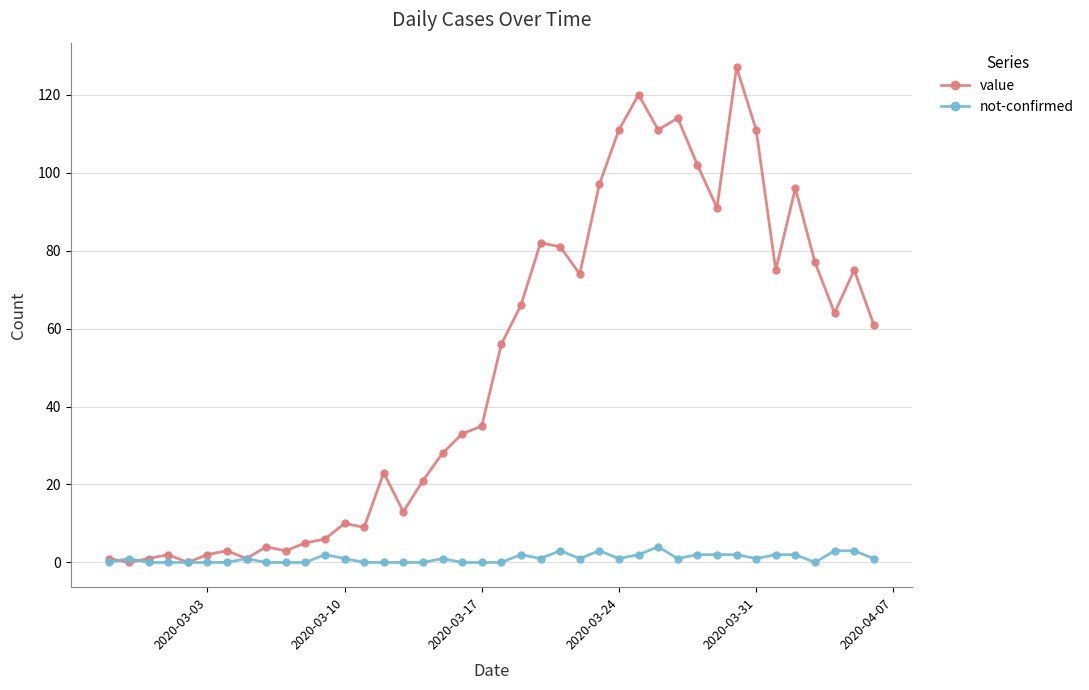

What is the greatest value displayed?

127